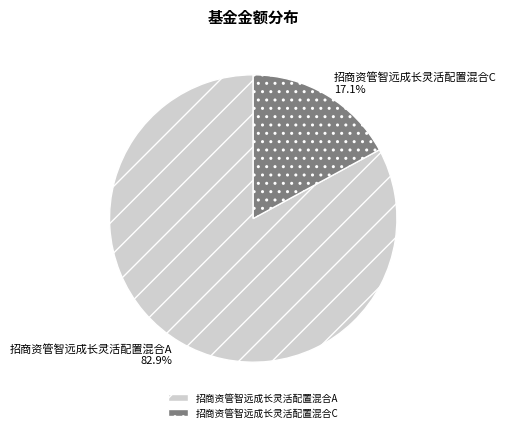

Which category accounts for the majority?

招商资管智远成长灵活配置混合A